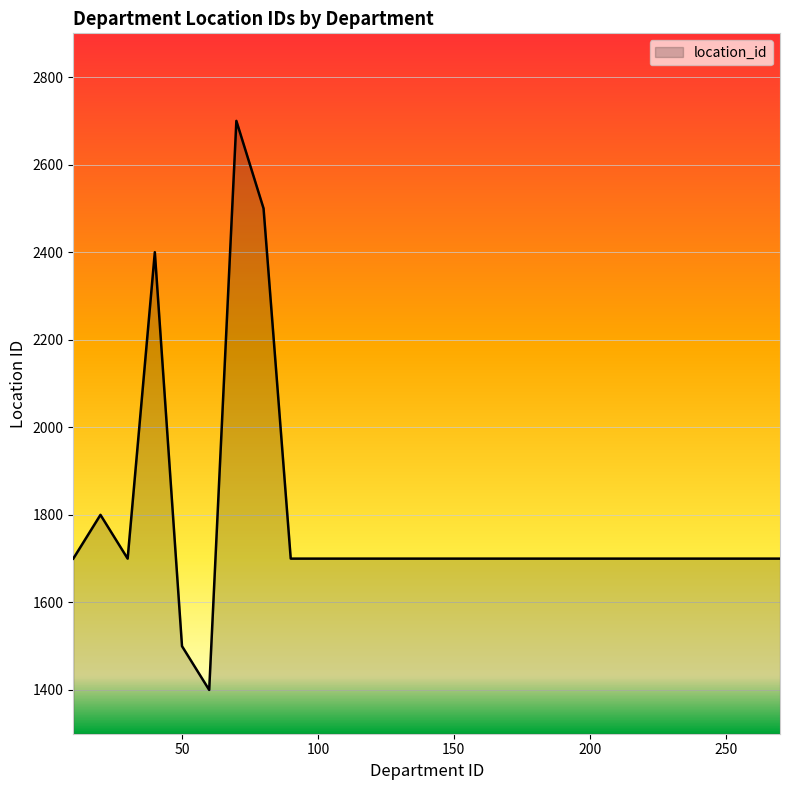

What is the maximum value shown in the chart?

2700